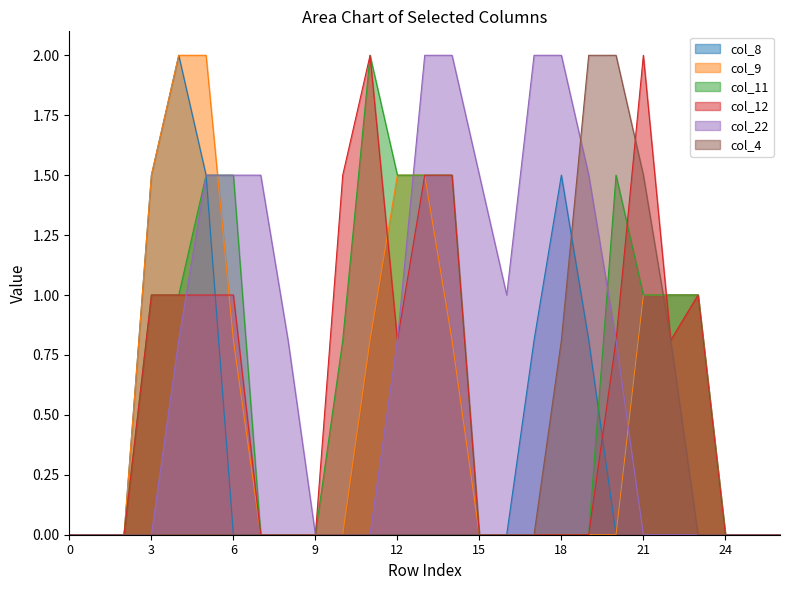

The value of col_4 at 17 is 0.0. True or false?

True